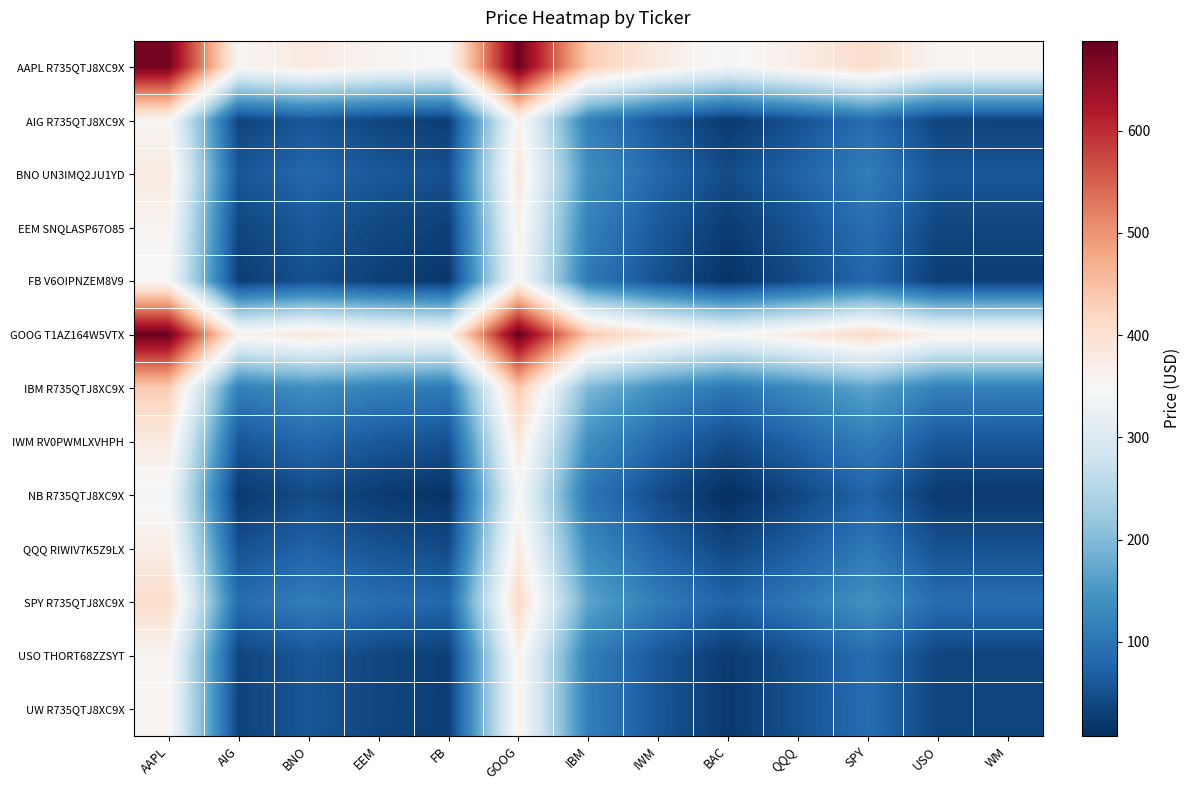

List the series in order of their peak value, lowest first.

NB R735QTJ8XC9X, FB V6OIPNZEM8V9, AIG R735QTJ8XC9X, UW R735QTJ8XC9X, USO THORT68ZZSYT, EEM SNQLASP67O85, QQQ RIWIV7K5Z9LX, BNO UN3IMQ2JU1YD, IWM RV0PWMLXVHPH, SPY R735QTJ8XC9X, IBM R735QTJ8XC9X, AAPL R735QTJ8XC9X, GOOG T1AZ164W5VTX